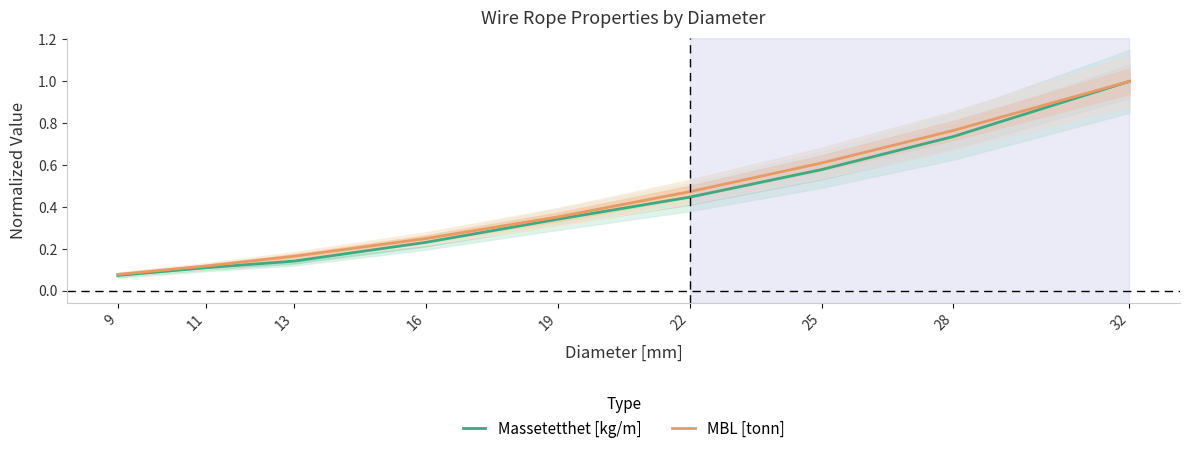

What is the sum of all MBL [tonn] values?

3.8